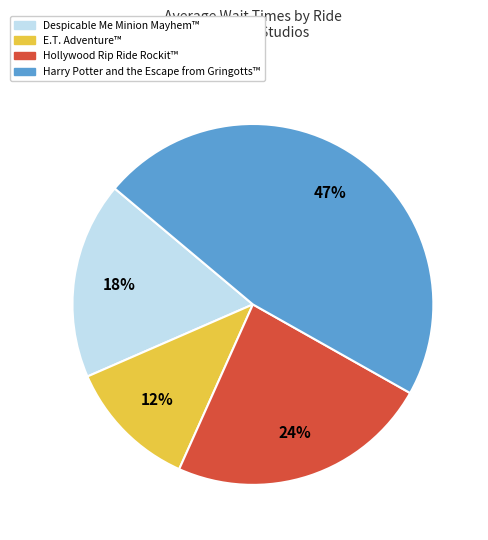

Does Hollywood Rip Ride Rockit™ represent more than half of the total?

No